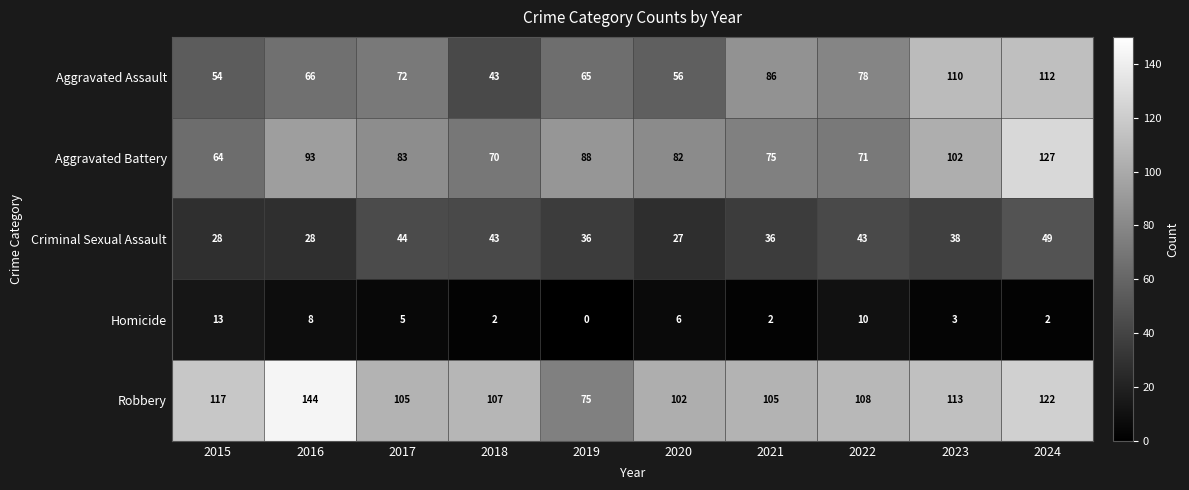

Which category has the highest value across all series?

2016